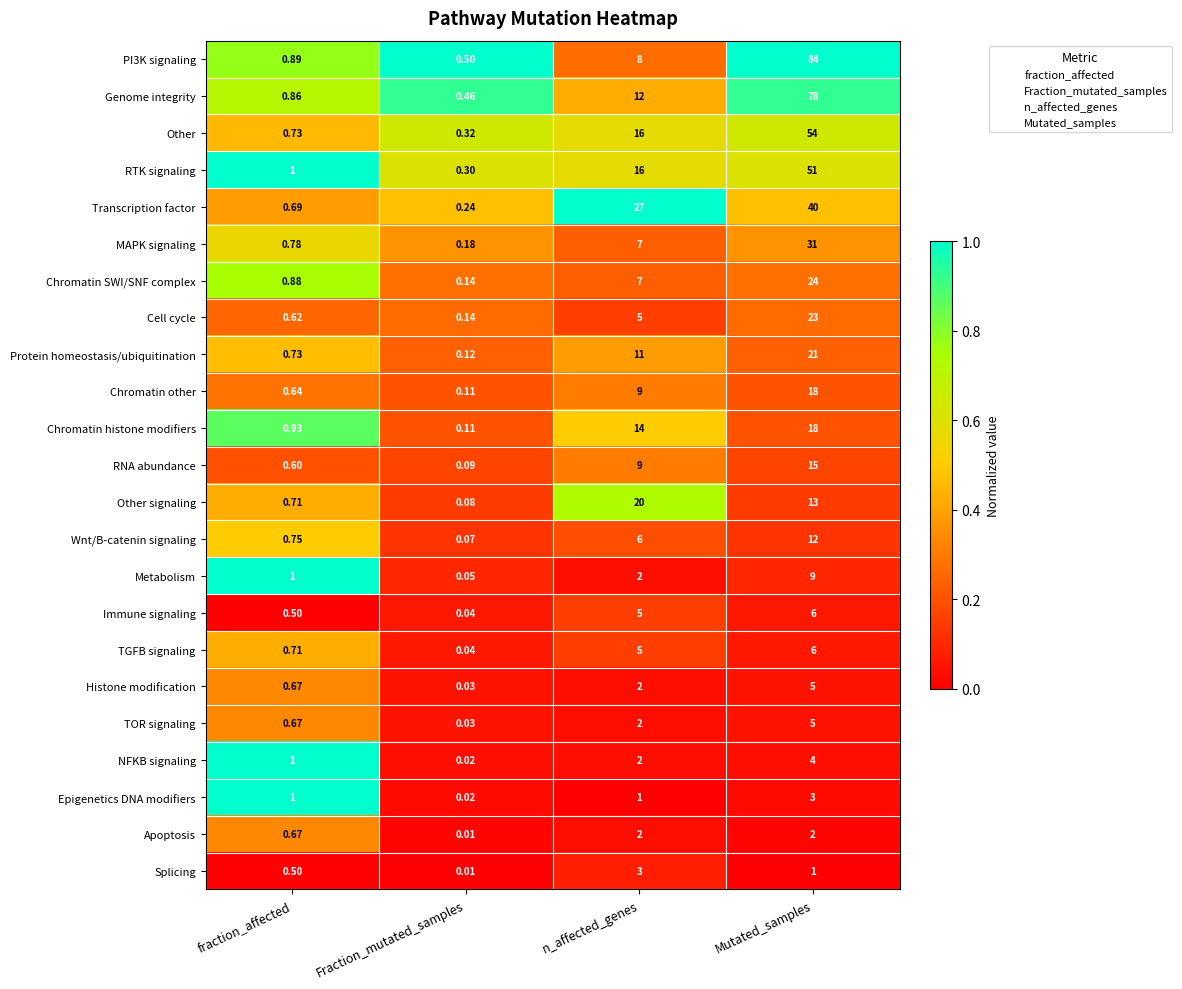

At which label is Genome integrity closest to 39?

n_affected_genes